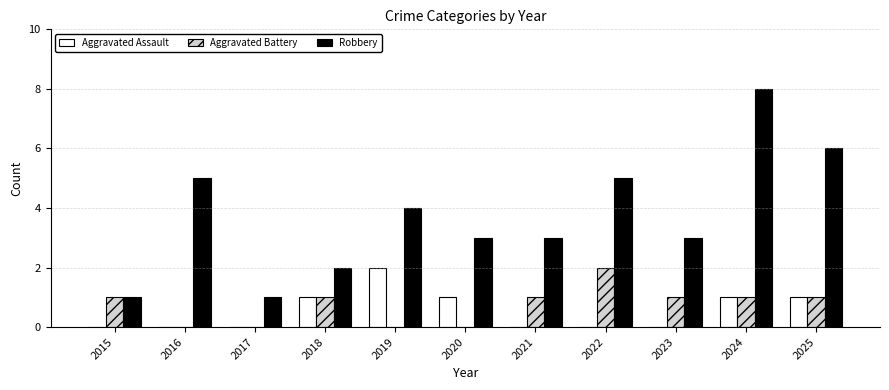

How many series are shown in this chart?

3